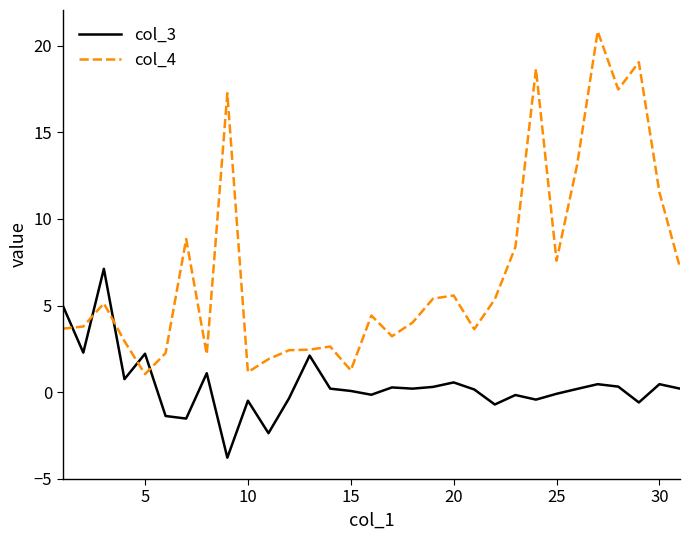

What is the difference between the maximum and minimum values in the col_3 series?

10.9